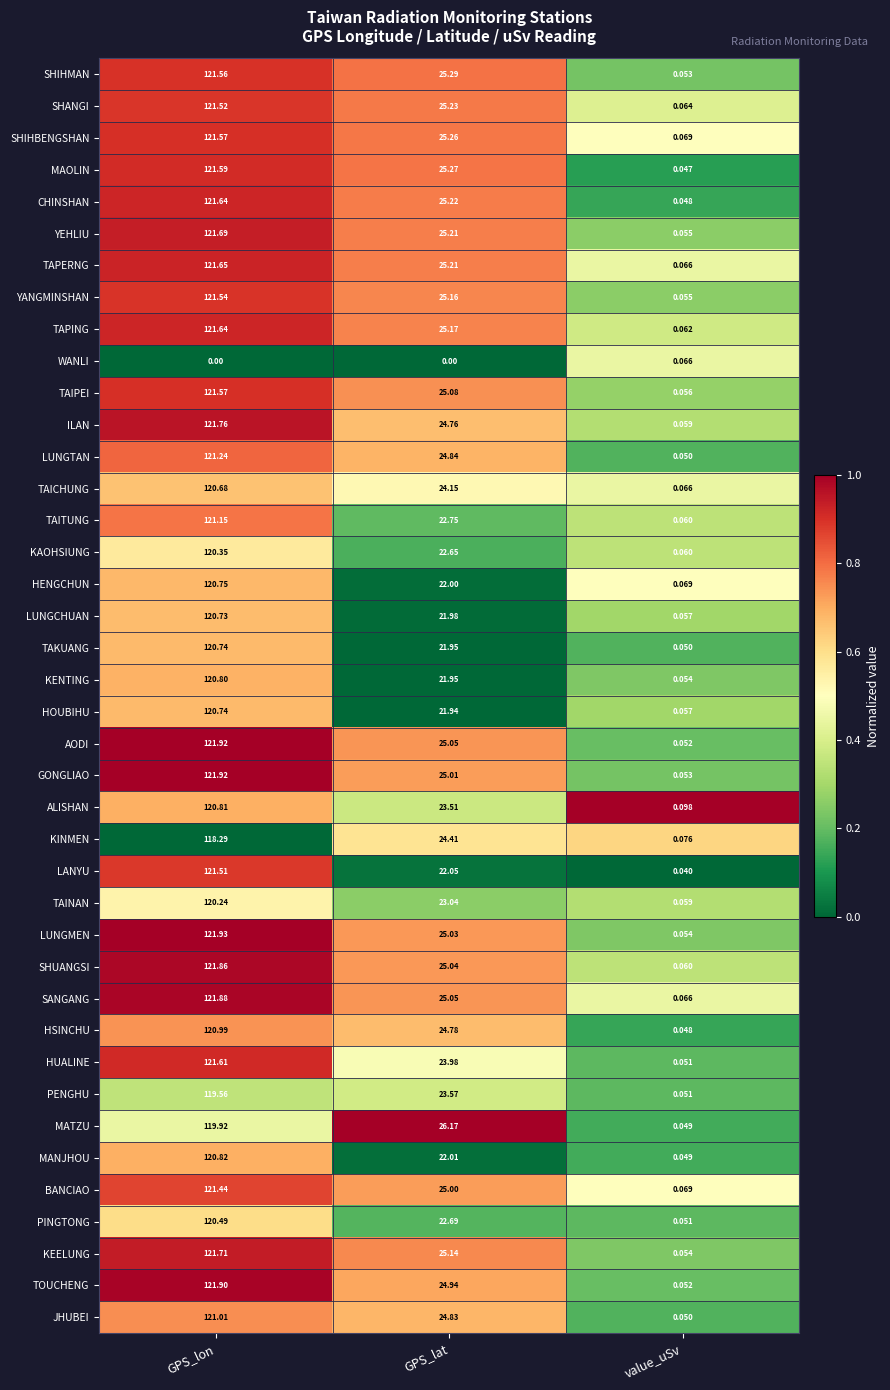

What is the total value across all series at value_uSv?

2.3